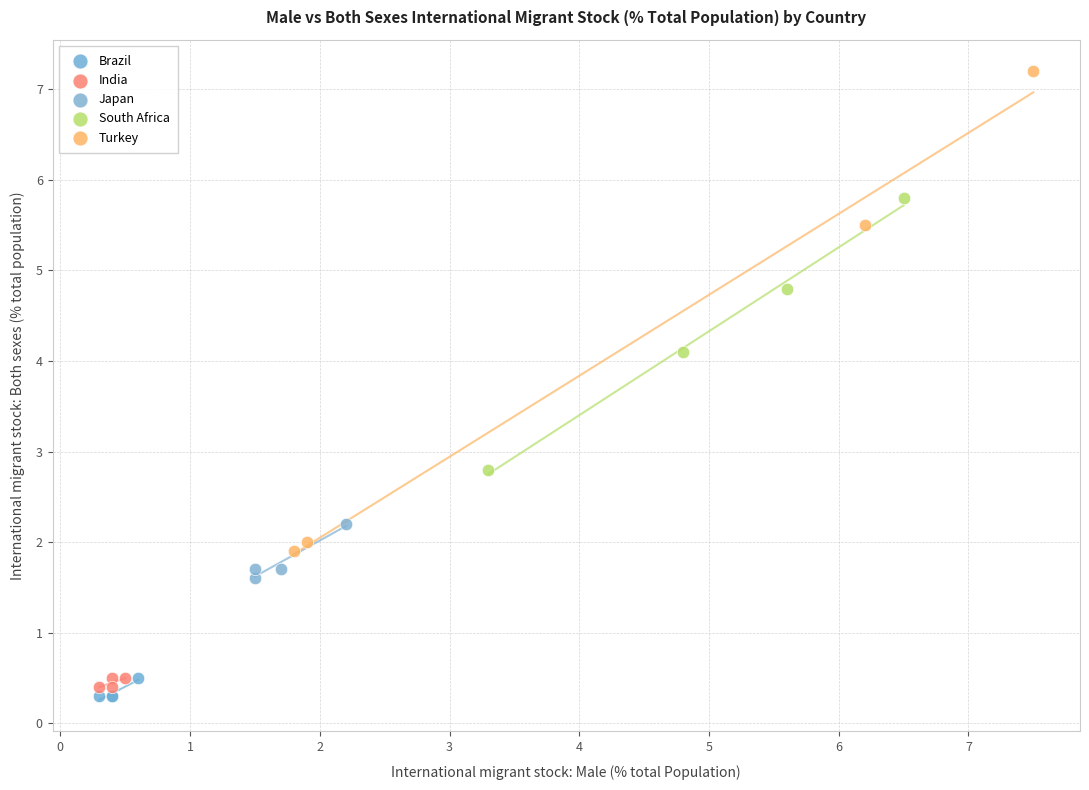

Which series has the widest spread of Y values?

Turkey